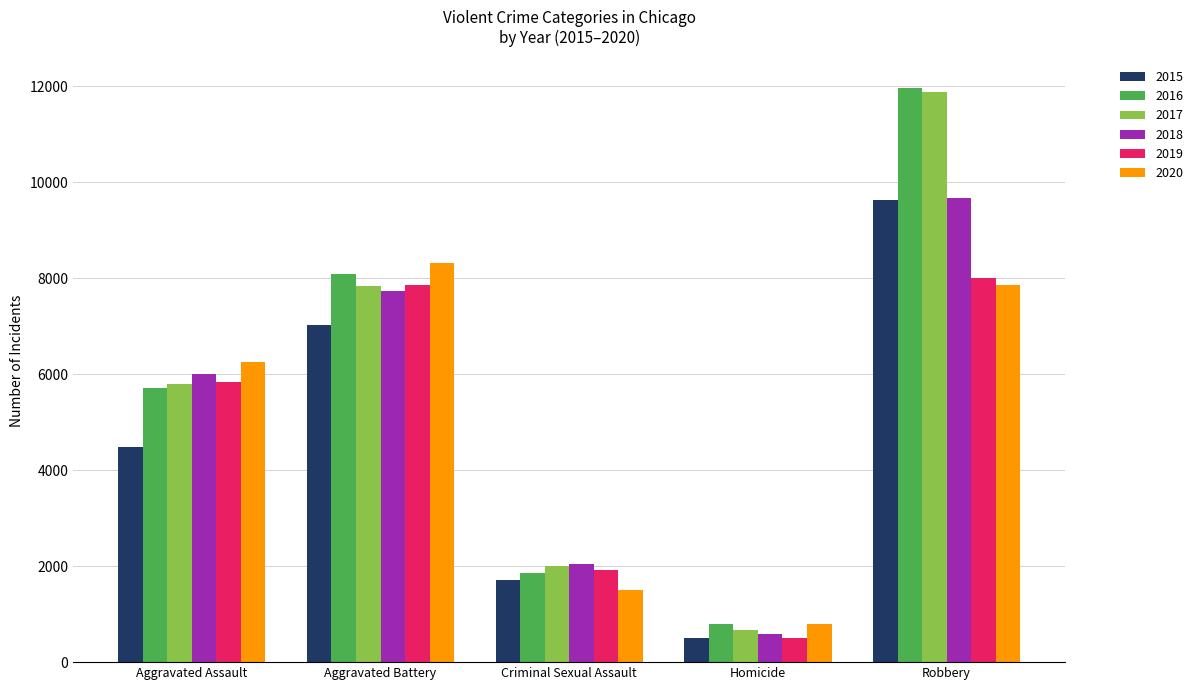

Does the chart contain stacked bars?

No